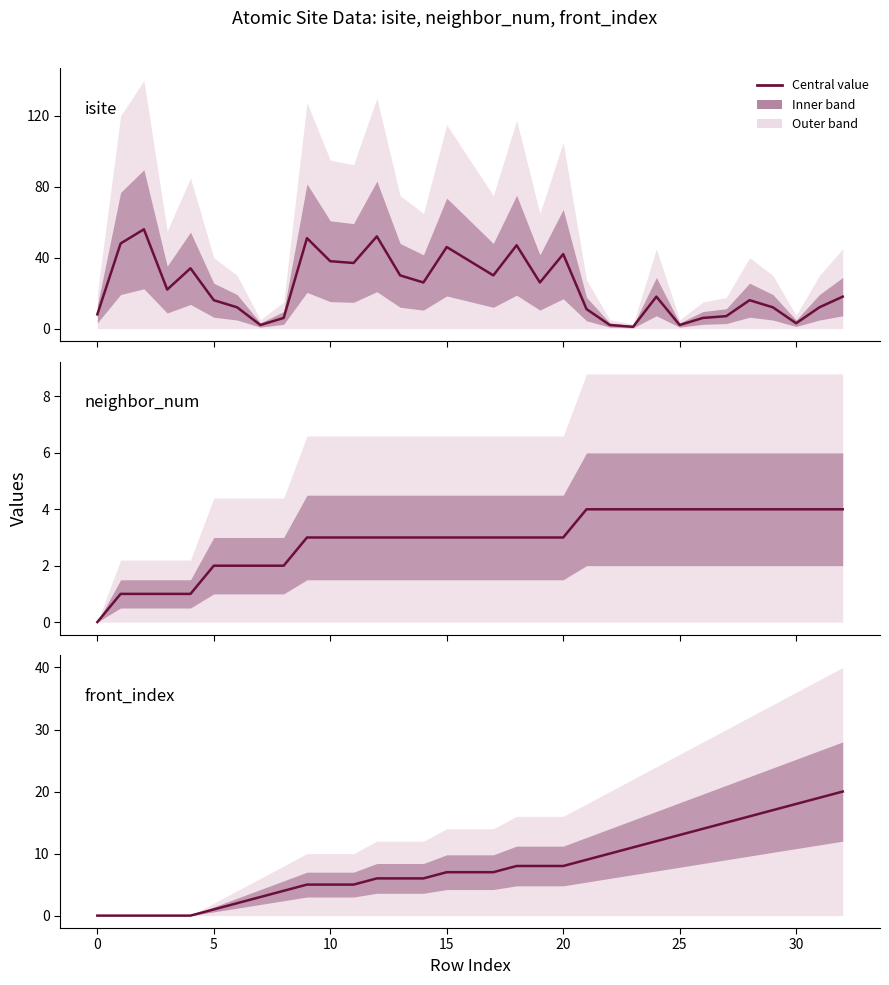

Which has a higher value, 16 or 21?

16